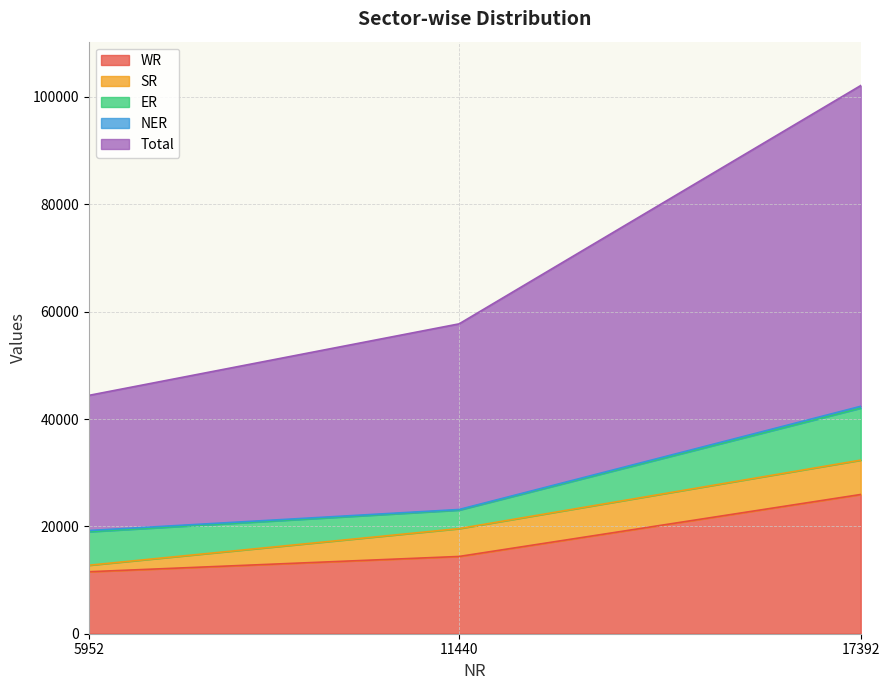

At which category is the sum across all series the highest?

17392